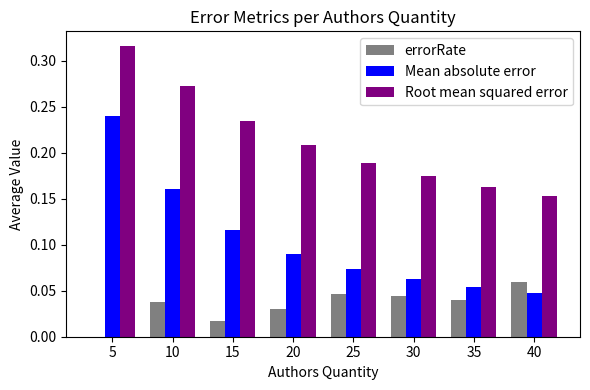

Is it true that errorRate equals 0.0 at 30?

True